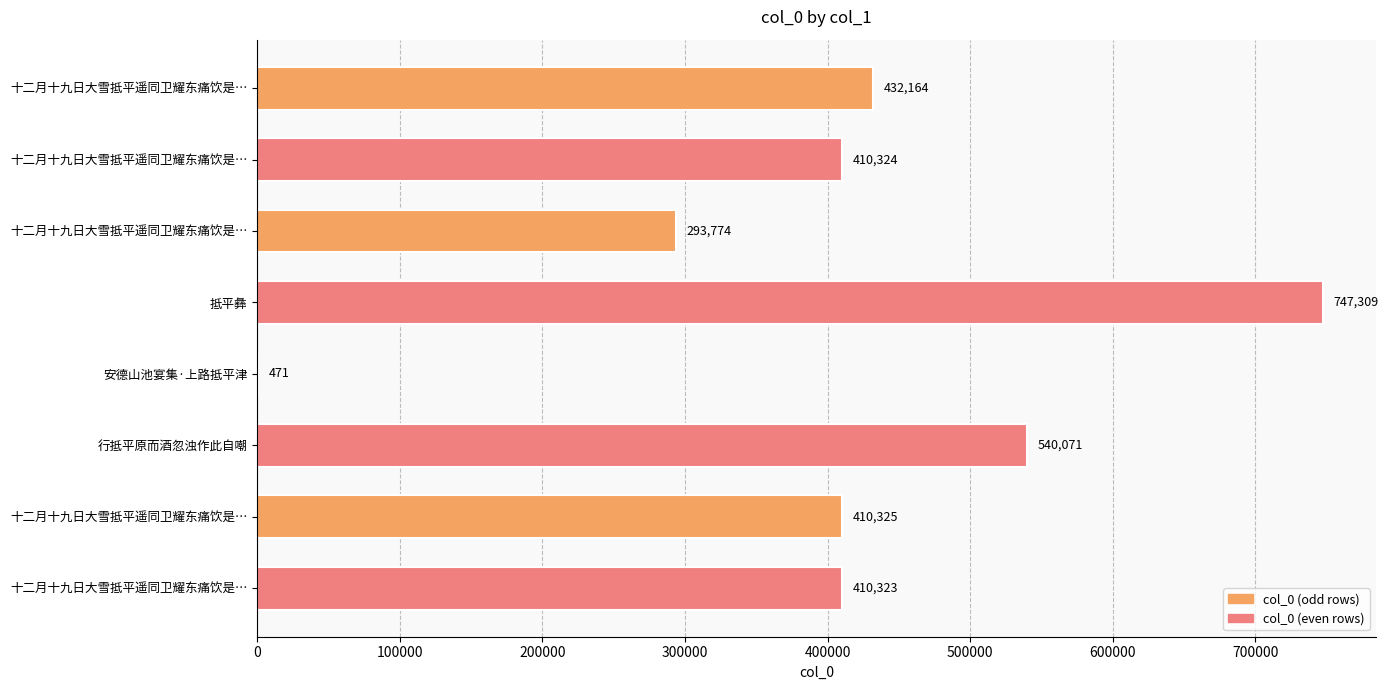

How many series are shown in this chart?

1